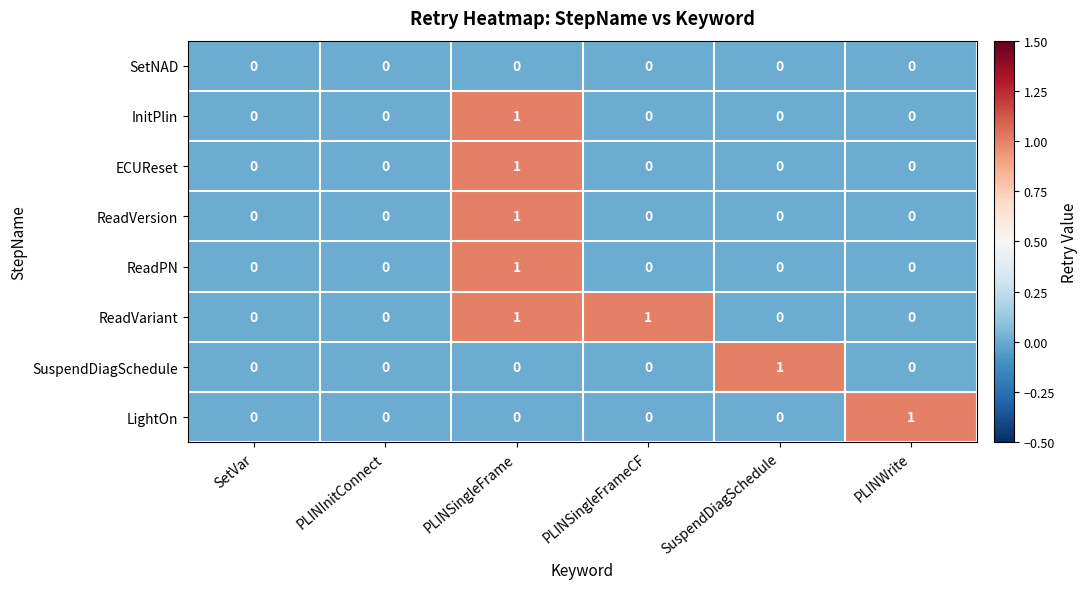

Count the ReadVariant values in the range 0 to 1.

6